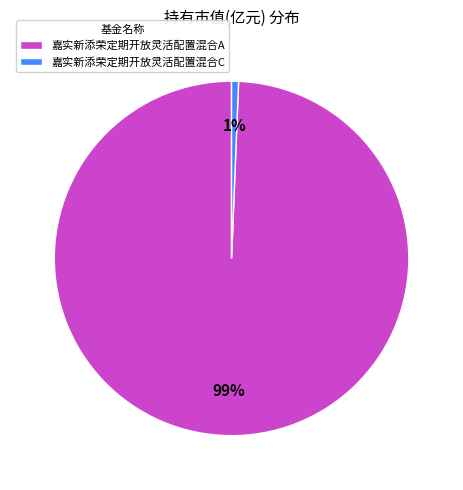

How many segments does this pie chart have?

2